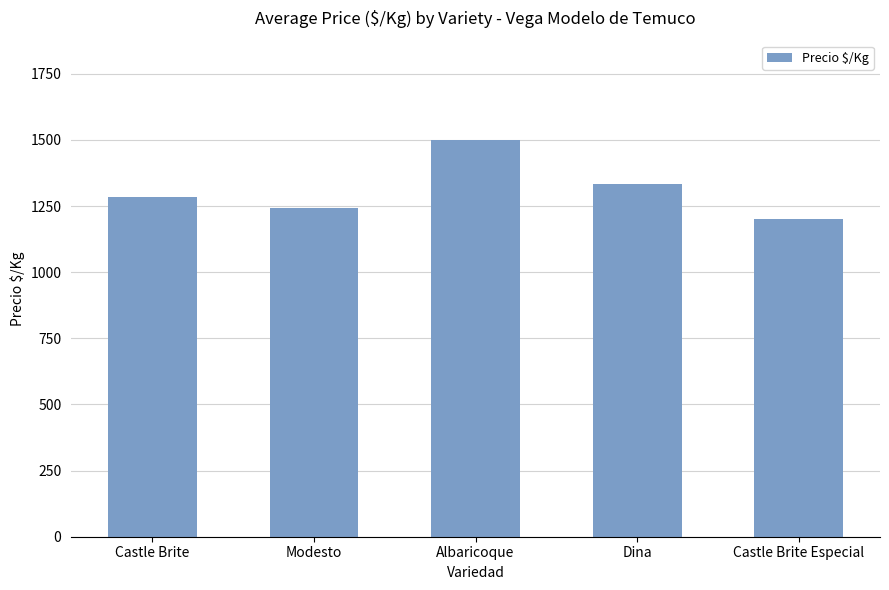

What is the label of the 5th bar from the left?

Castle Brite Especial